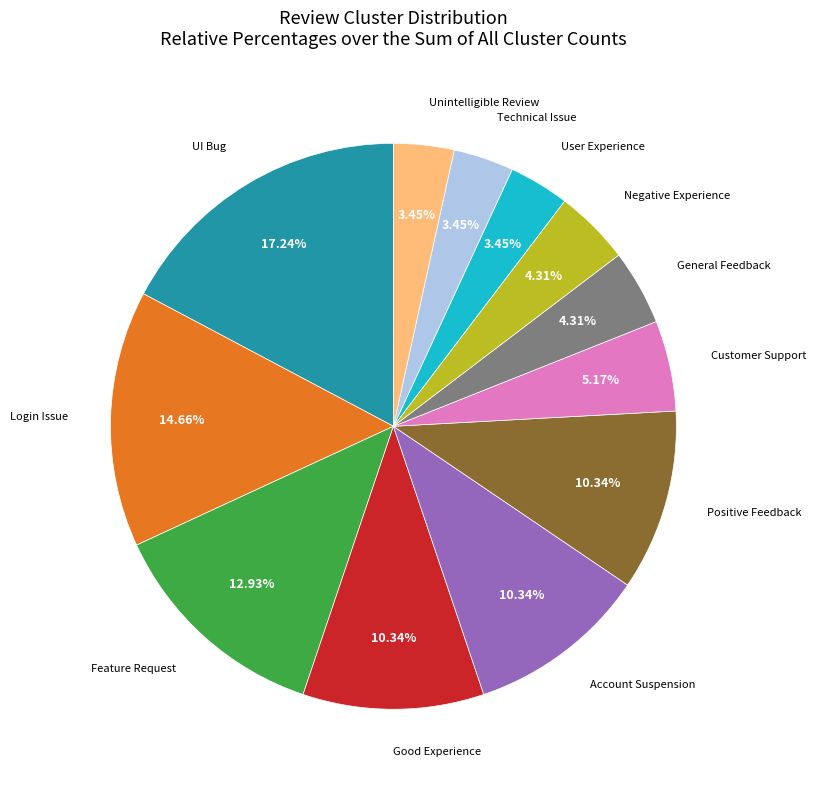

Is the sum of General Feedback and Feature Request greater than half?

No